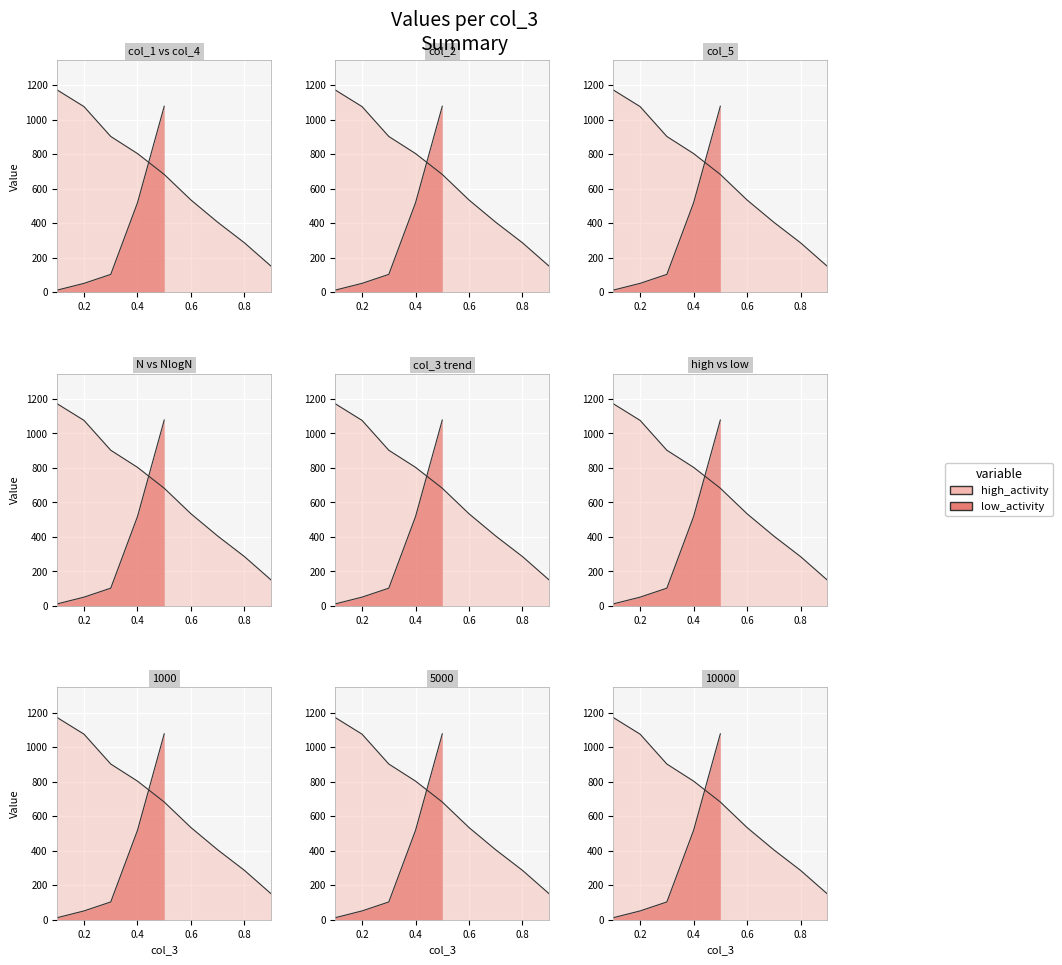

What is the difference between the maximum and second lowest values?

885